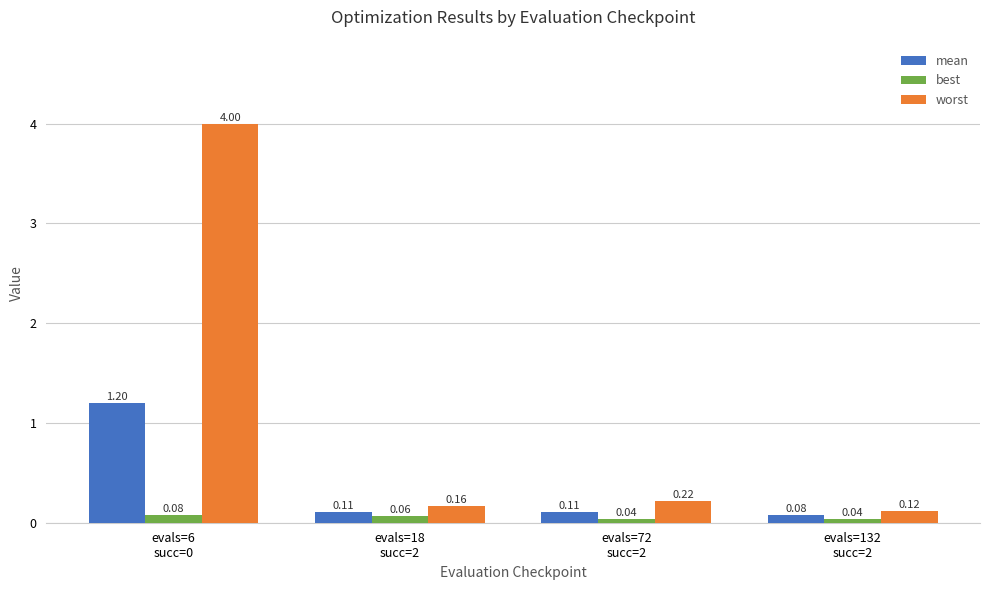

What is the value of the worst bar at the 1st from the left?

4.0